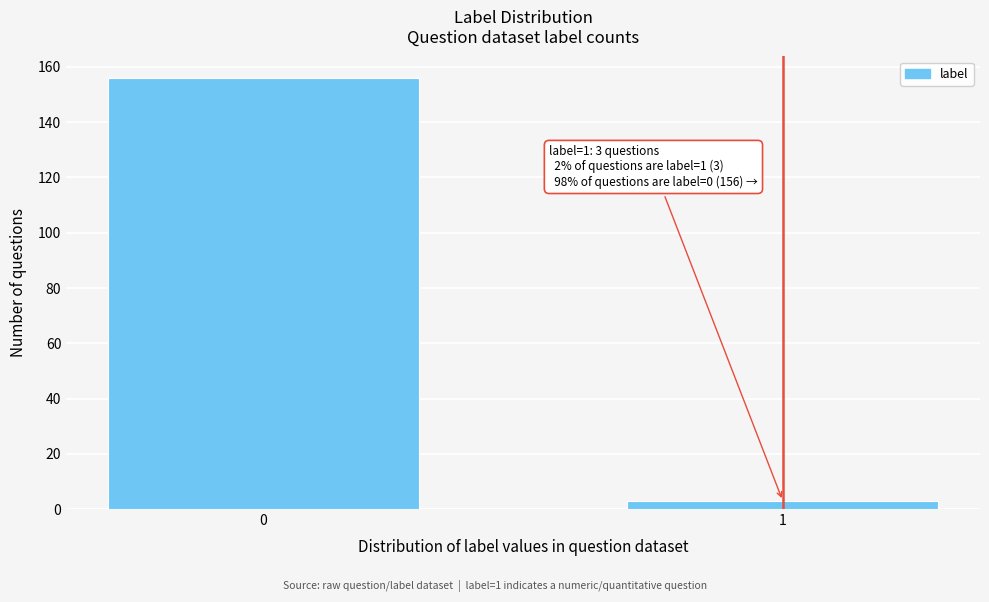

Reading left to right, what are all the values shown in this chart?

156	3